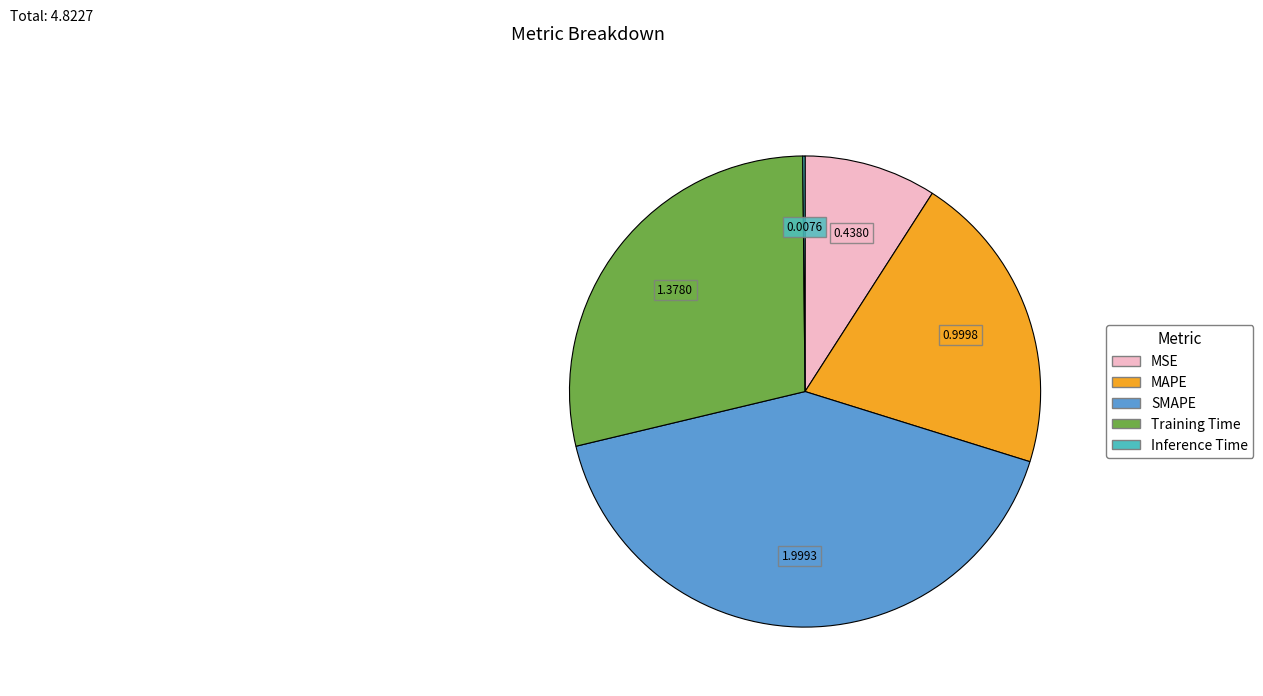

Is it true that MSE is 9% of the pie?

True